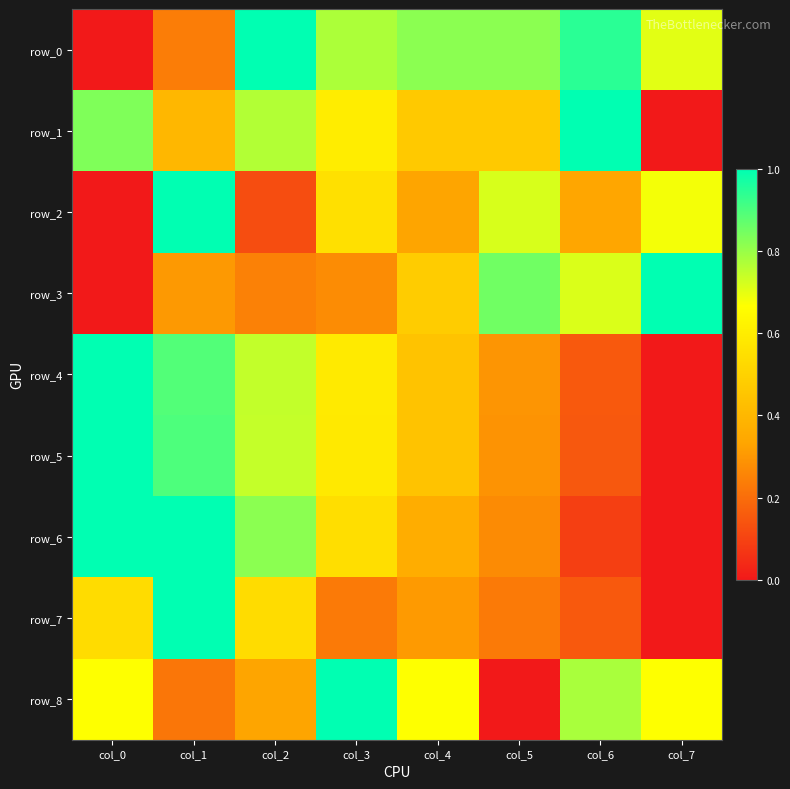

What is the average value of the row_1 series?

0.6